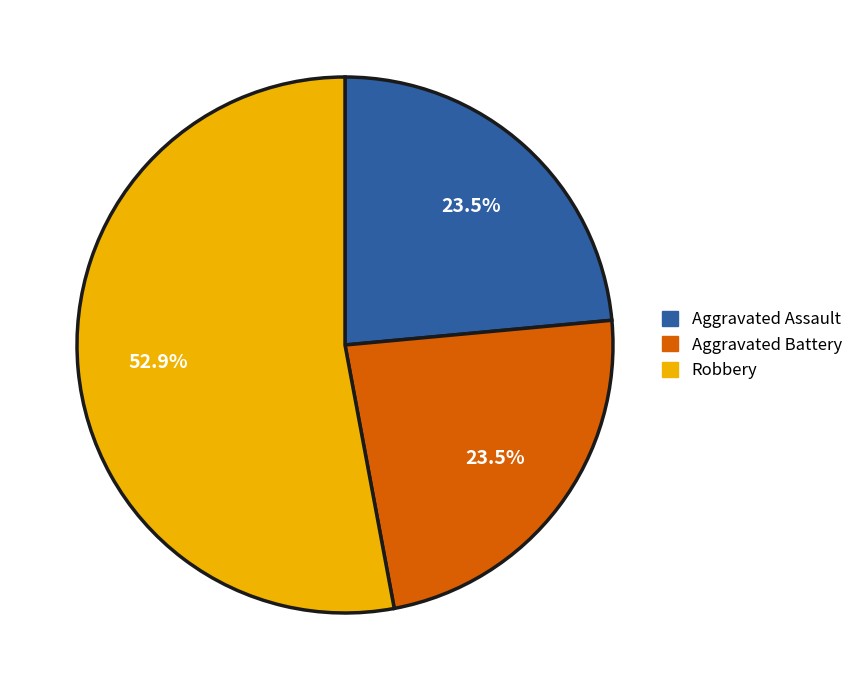

Which has a higher value, Robbery or Aggravated Battery?

Robbery